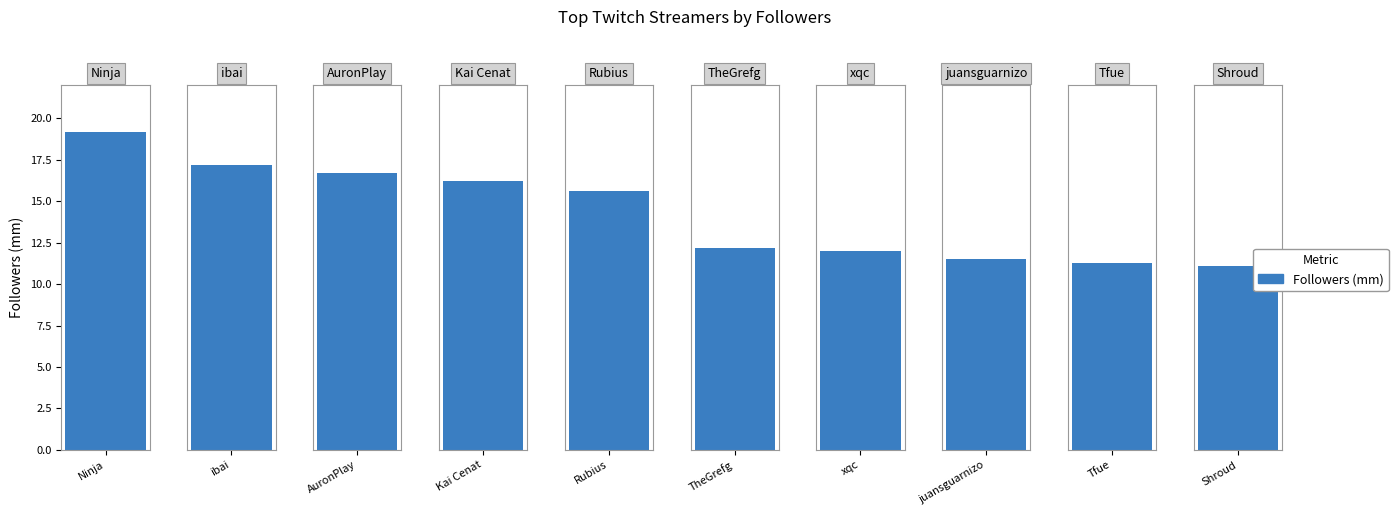

What is the label of the 3rd bar from the left?

AuronPlay